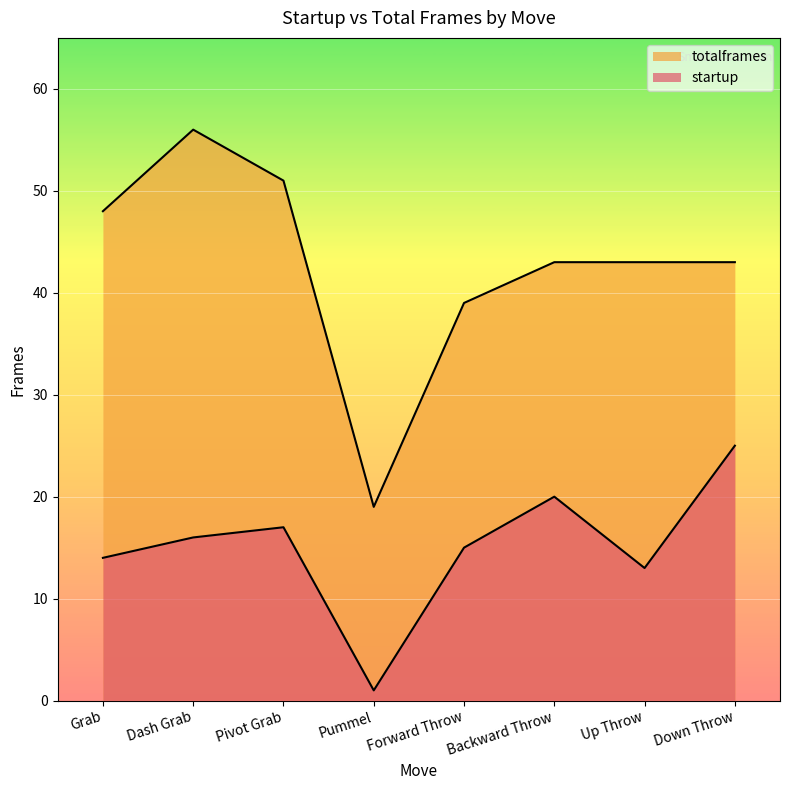

Where is the first local maximum for startup?

Pivot Grab